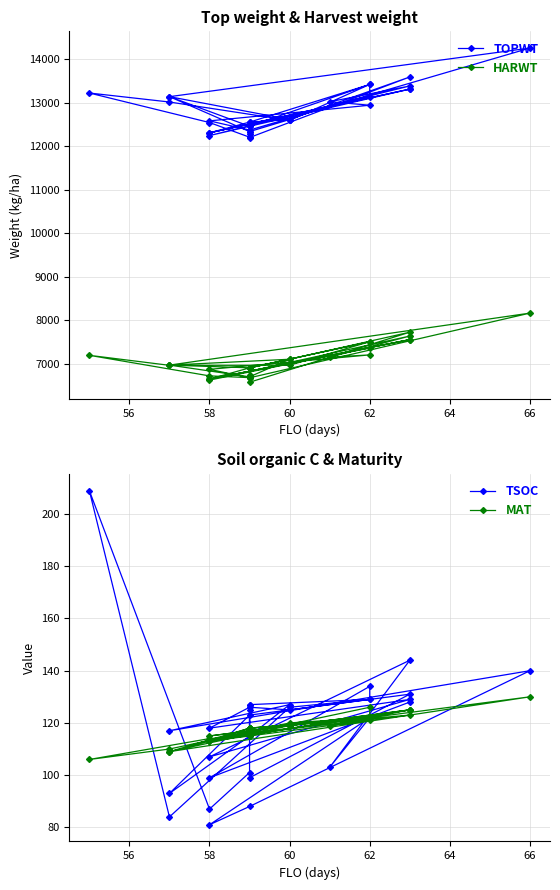

The TSOC series shows 85 at 60. True or false?

False